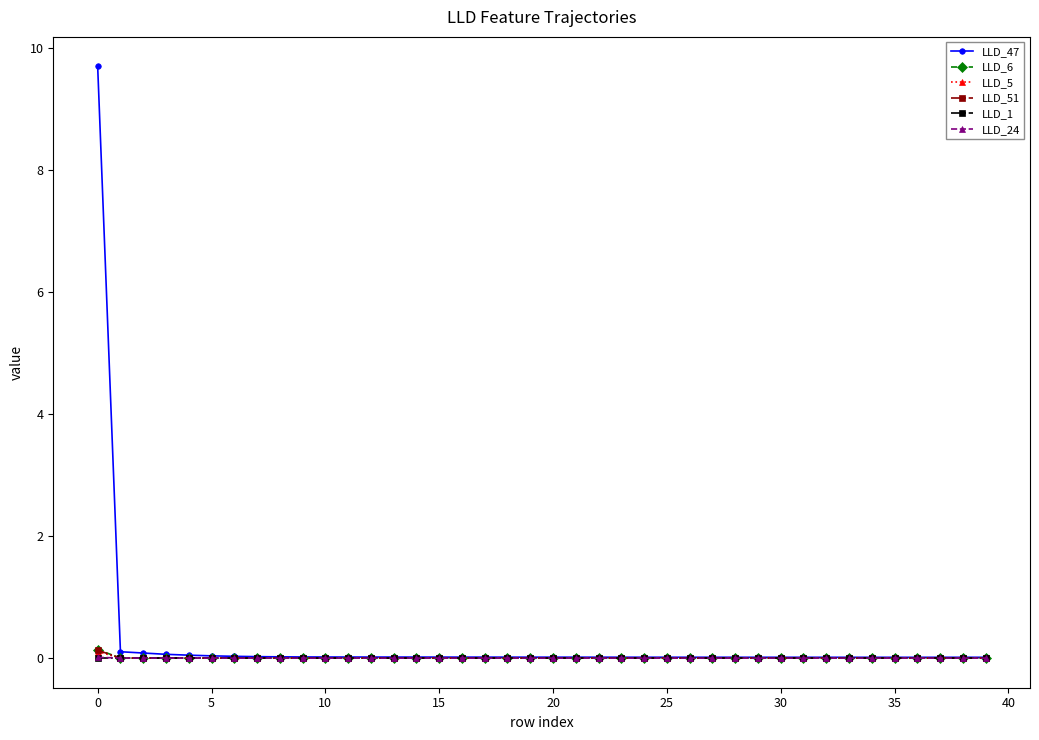

What is the greatest value displayed?

9.7